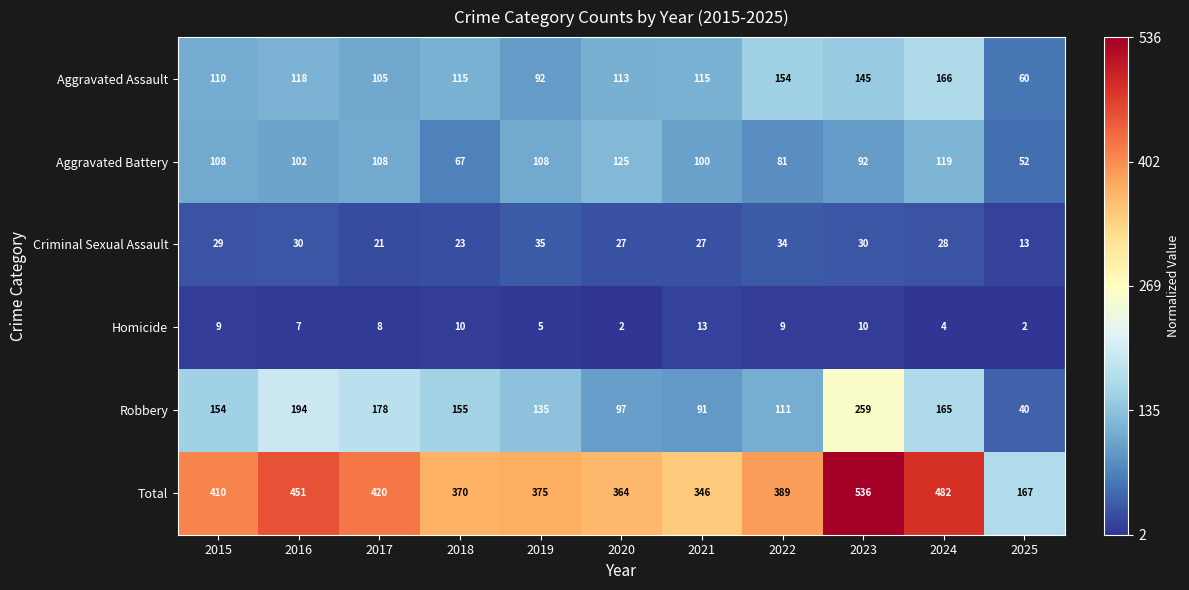

Where is Total nearest to the value 351?

2021